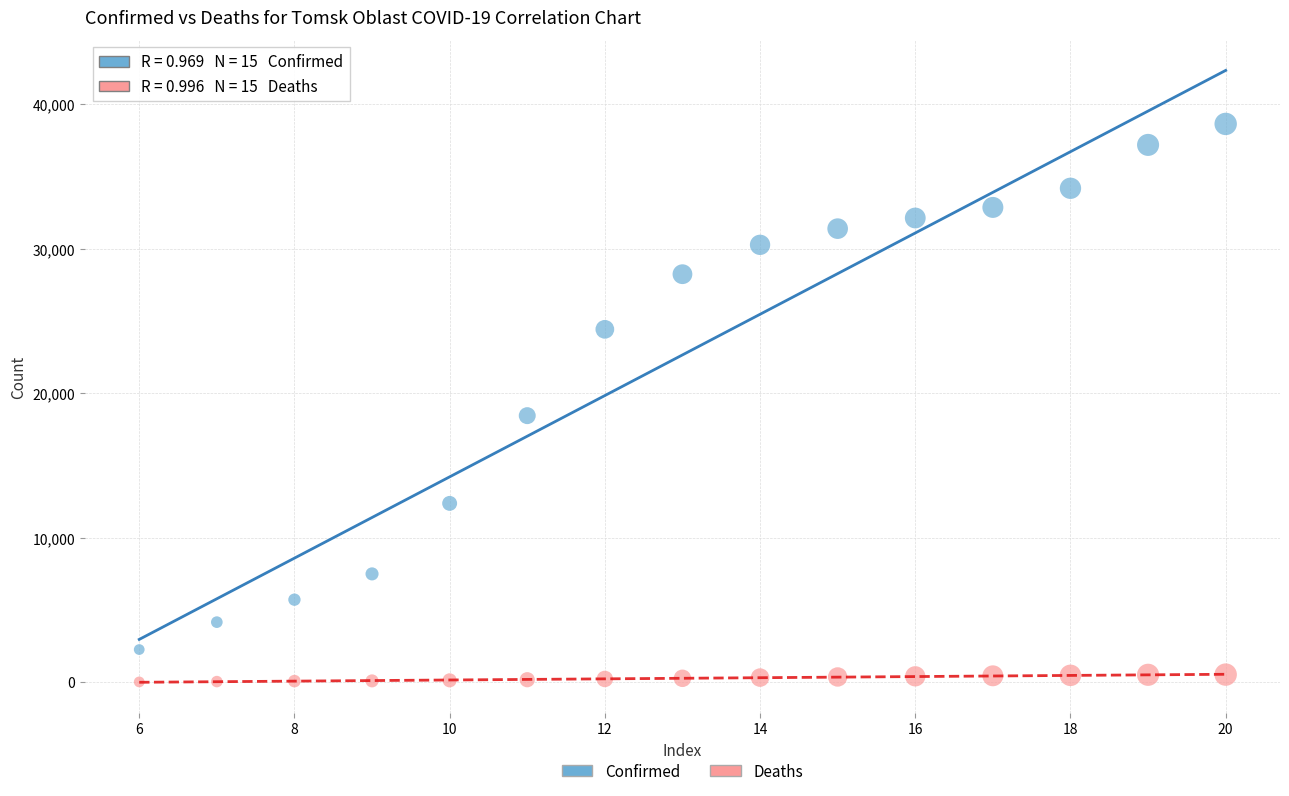

Which series contains the highest Y value?

Confirmed